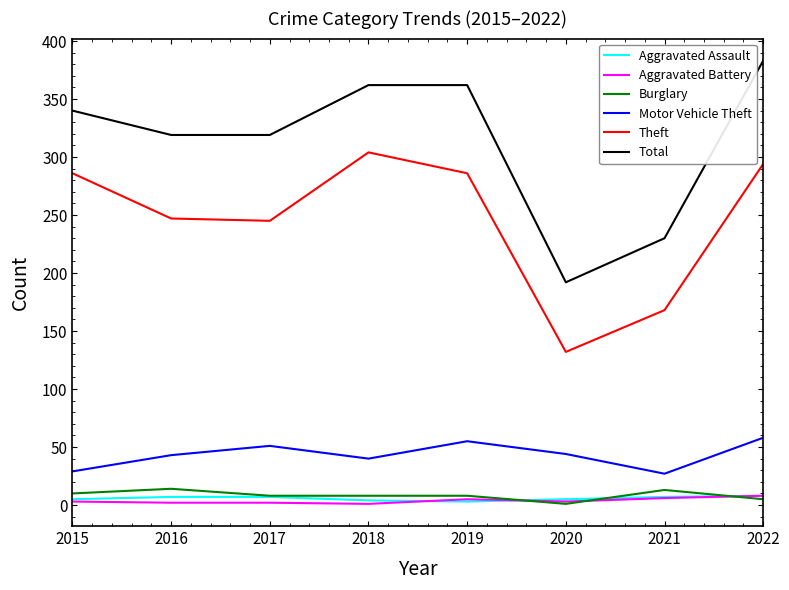

True or false: Motor Vehicle Theft has more than 2 points higher than both neighbors.

False